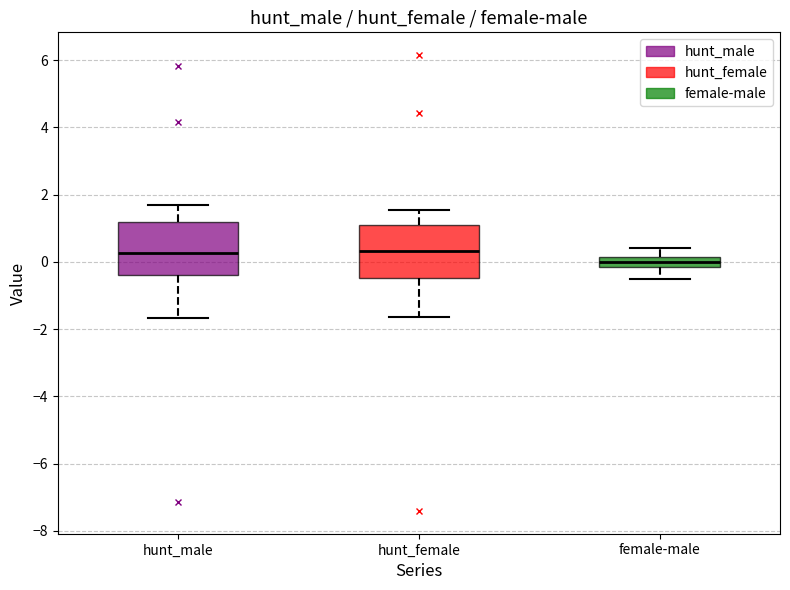

Where does the upper whisker of the box for hunt_female end on the y-axis? The values are not printed on the chart, so give them approximately, as read against the axis.

1.6